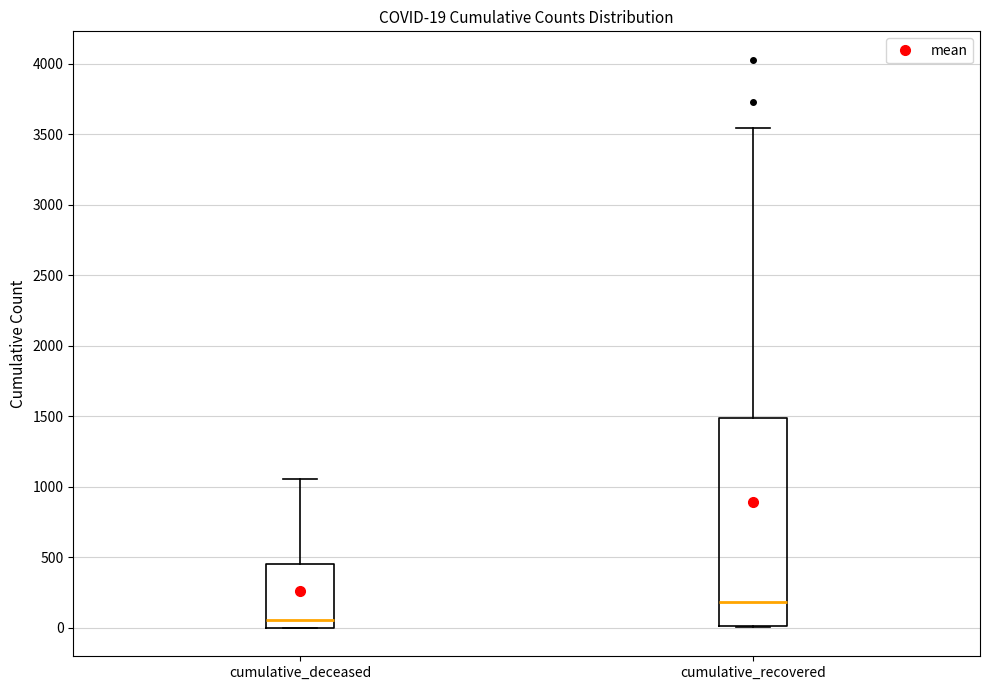

Which box has the highest median line?

cumulative_recovered